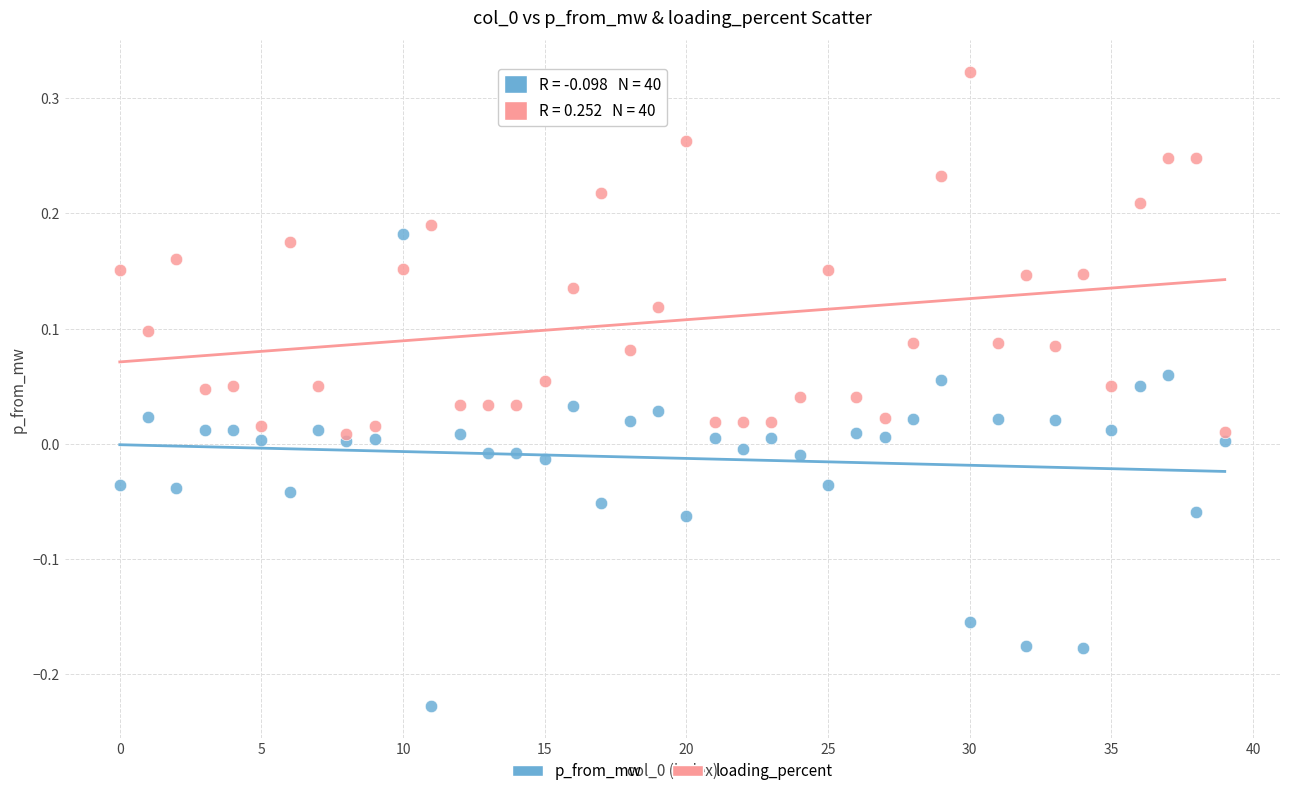

Across all data points, what is the range of Y values (max minus min)?

0.6